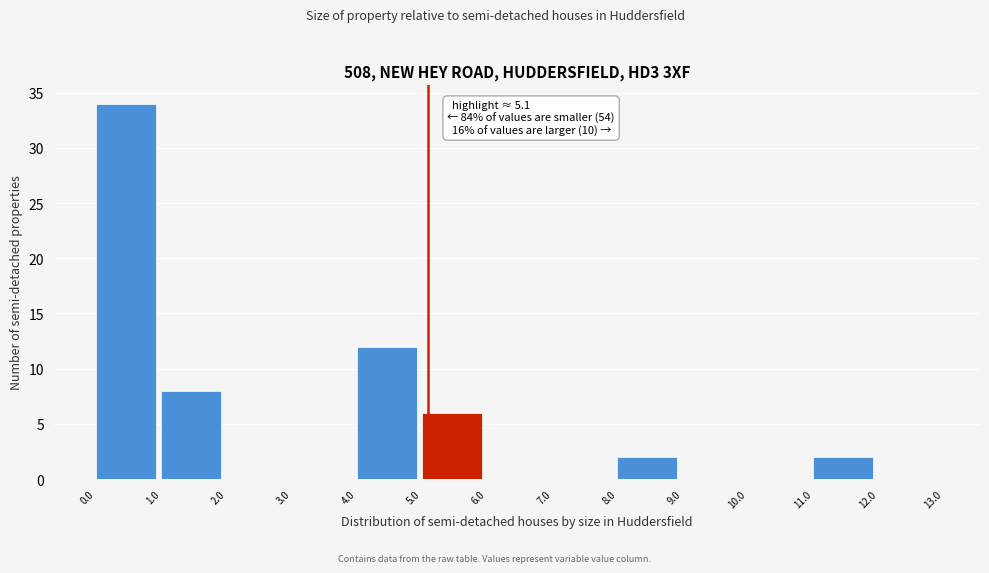

Over which range of the x-axis is the bar tallest?

0.0 to 1.0